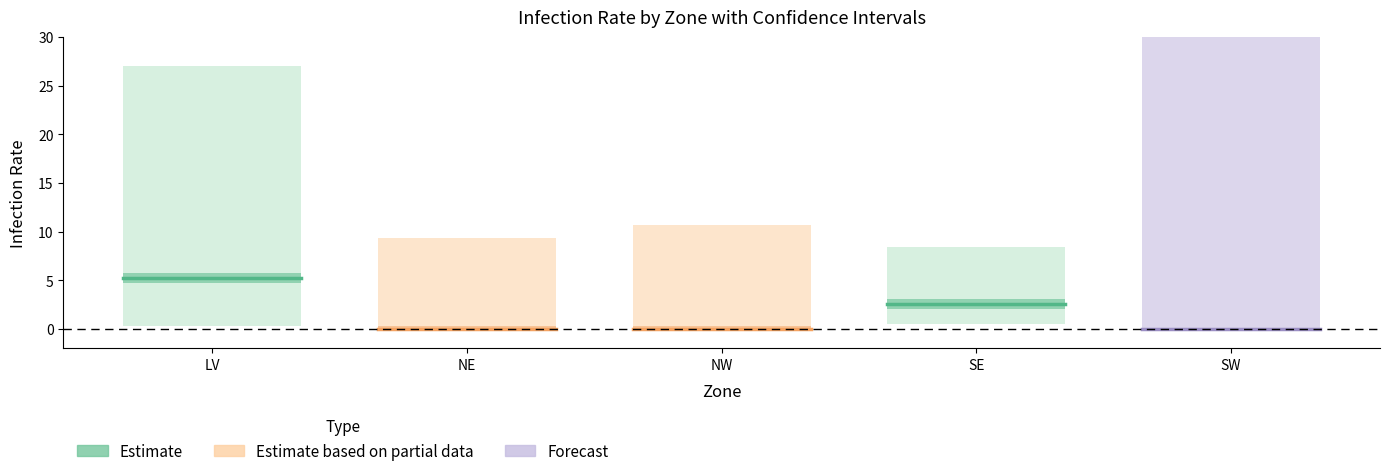

Rank the series at NE from lowest to highest value.

Estimate based on partial data, Forecast, Estimate